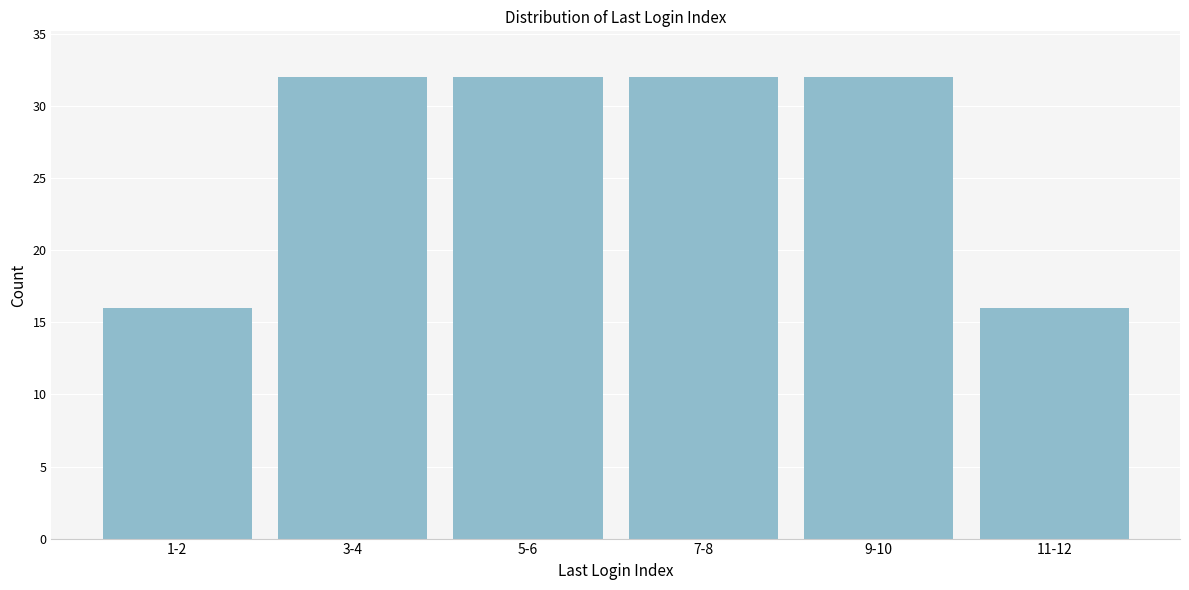

Reading left to right, transcribe all the data shown in this chart.

1-2=16	3-4=32	5-6=32	7-8=32	9-10=32	11-12=16